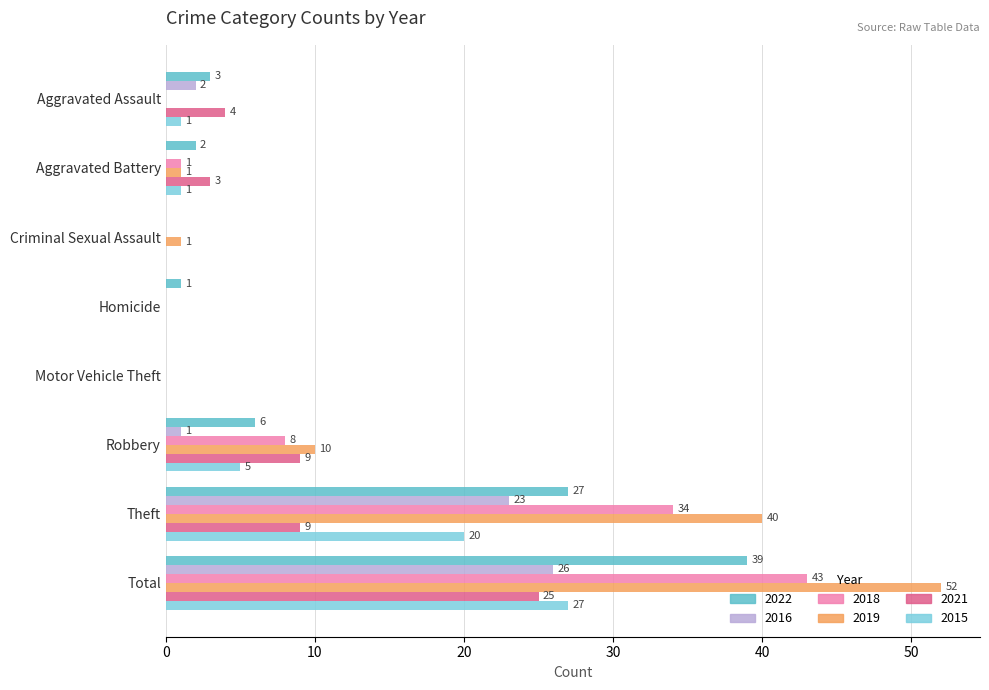

What are all the series names shown in the legend?

2022, 2016, 2018, 2019, 2021, 2015